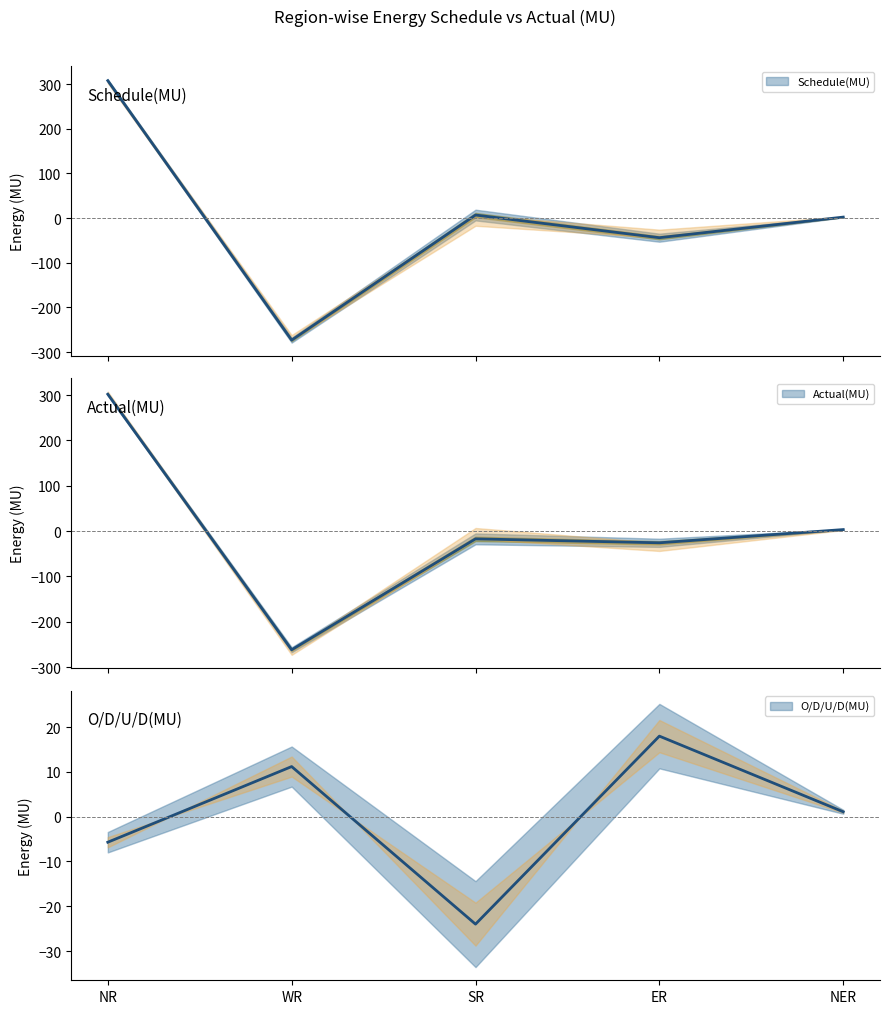

Reading left to right, extract all data points from this chart.

Schedule(MU): NR=307.7	WR=-273.2	SR=6.8	ER=-43.9	NER=2.2
Actual(MU): NR=302.0	WR=-262.0	SR=-17.2	ER=-25.9	NER=3.3
O/D/U/D(MU): NR=-5.7	WR=11.2	SR=-24.0	ER=18.0	NER=1.1